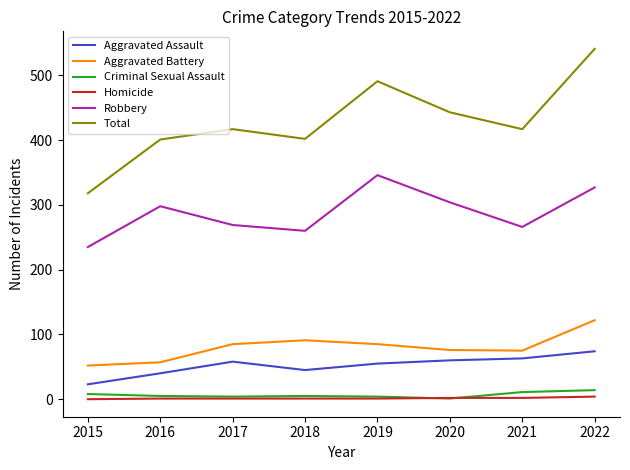

At which category is the sum across all series the highest?

2022